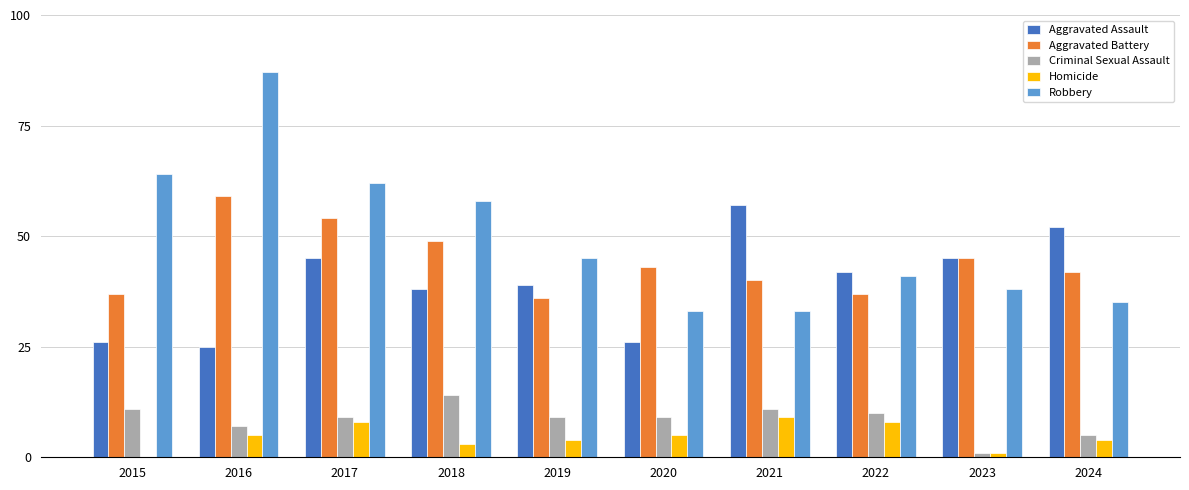

Reading right to left, list all the values displayed in this chart.

Aggravated Assault: 2024=52	2023=45	2022=42	2021=57	2020=26	2019=39	2018=38	2017=45	2016=25	2015=26
Aggravated Battery: 2024=42	2023=45	2022=37	2021=40	2020=43	2019=36	2018=49	2017=54	2016=59	2015=37
Criminal Sexual Assault: 2024=5	2023=1	2022=10	2021=11	2020=9	2019=9	2018=14	2017=9	2016=7	2015=11
Homicide: 2024=4	2023=1	2022=8	2021=9	2020=5	2019=4	2018=3	2017=8	2016=5	2015=0
Robbery: 2024=35	2023=38	2022=41	2021=33	2020=33	2019=45	2018=58	2017=62	2016=87	2015=64